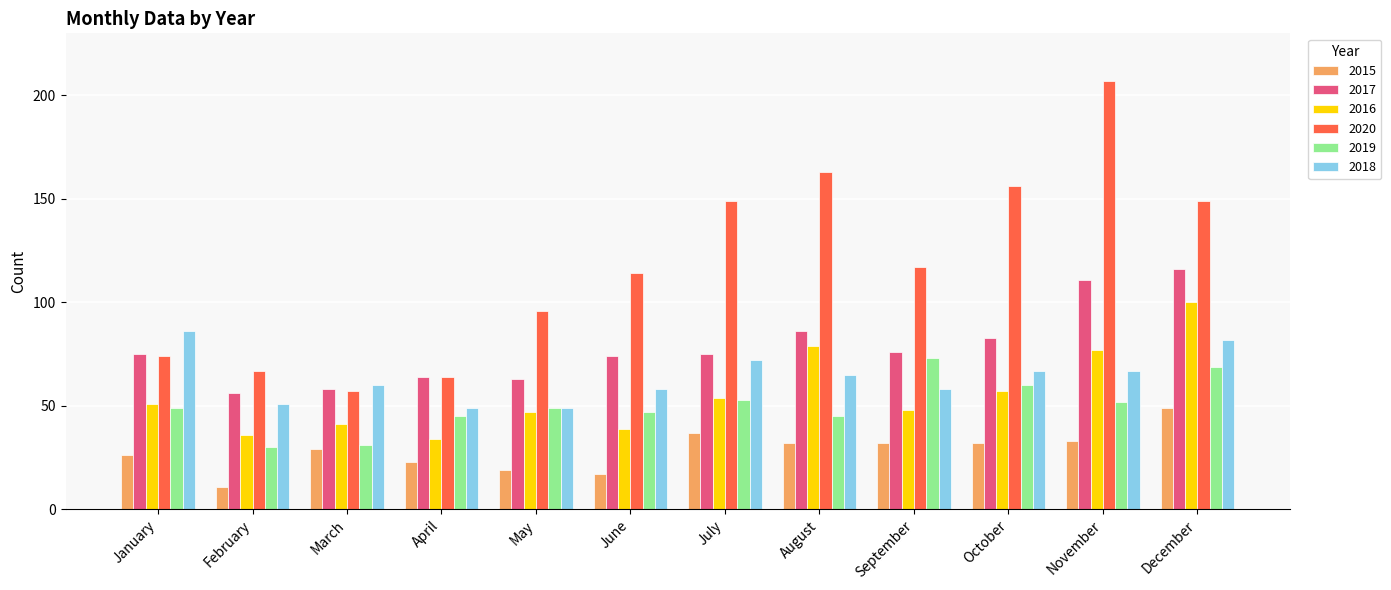

Read the 2018 value at April, to the nearest 5.

50